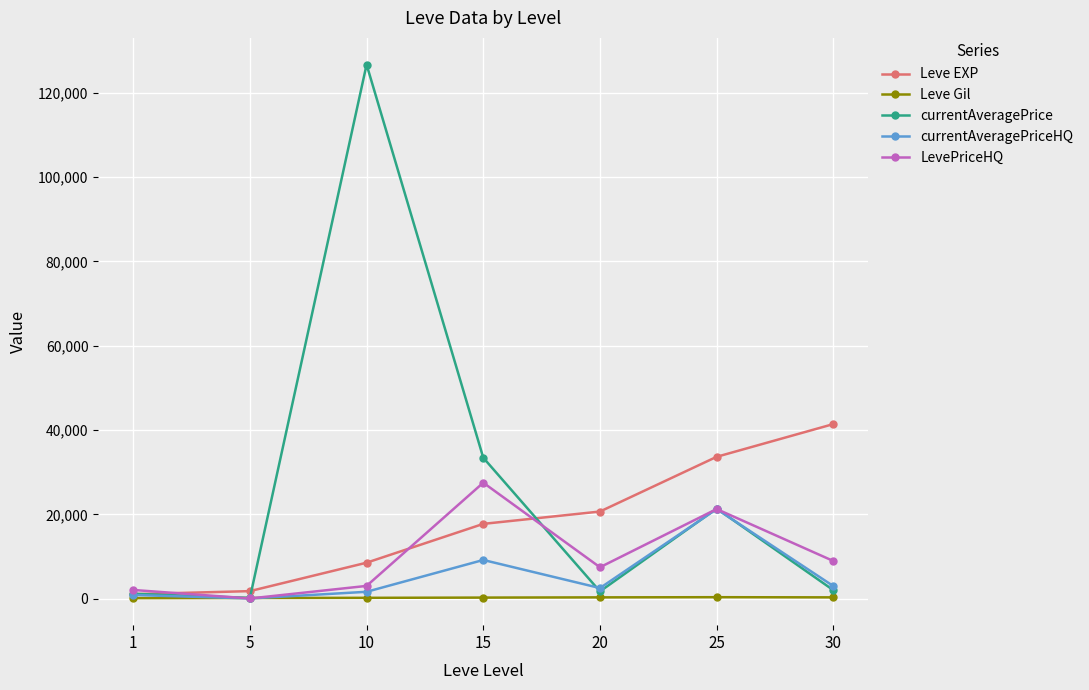

What is the value of the LevePriceHQ point at the 4th from the left?

27500.0